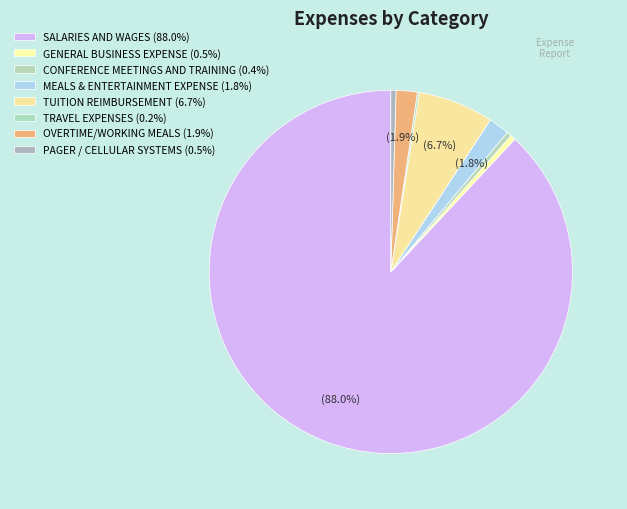

How many slices are in this pie chart?

8